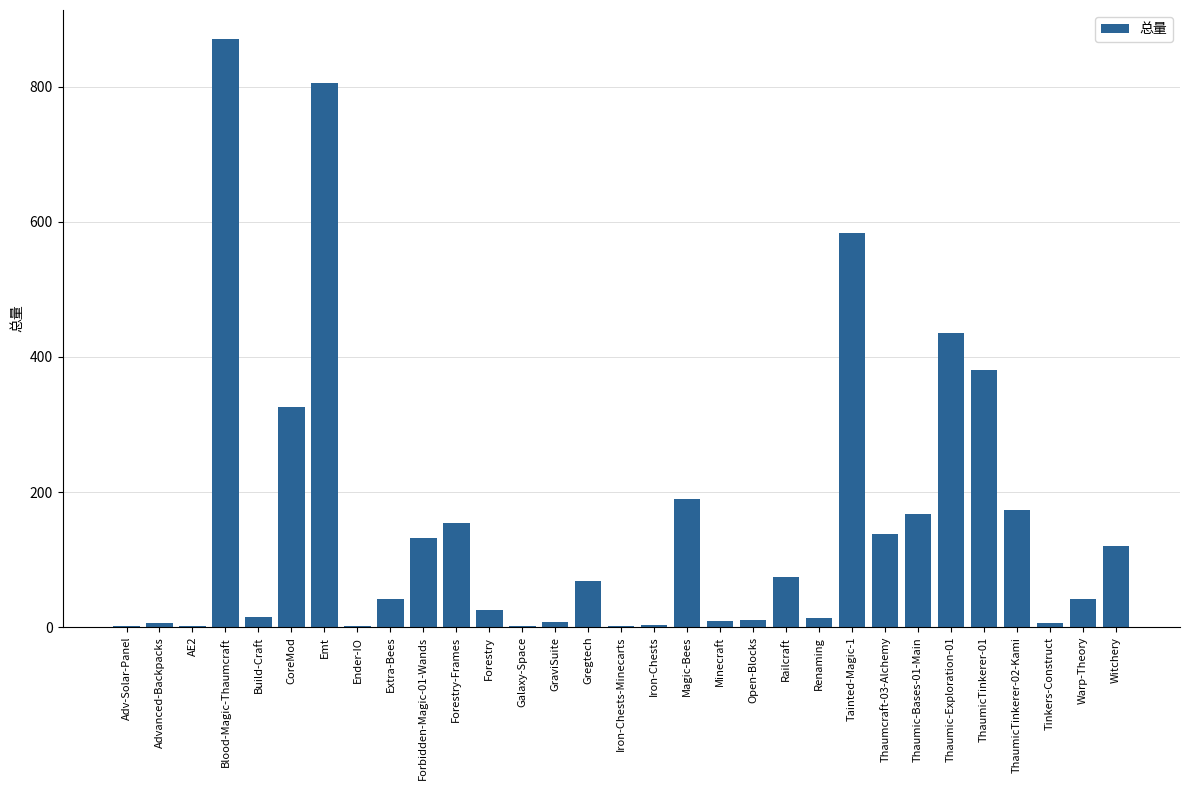

What is the sum of all values?

4802